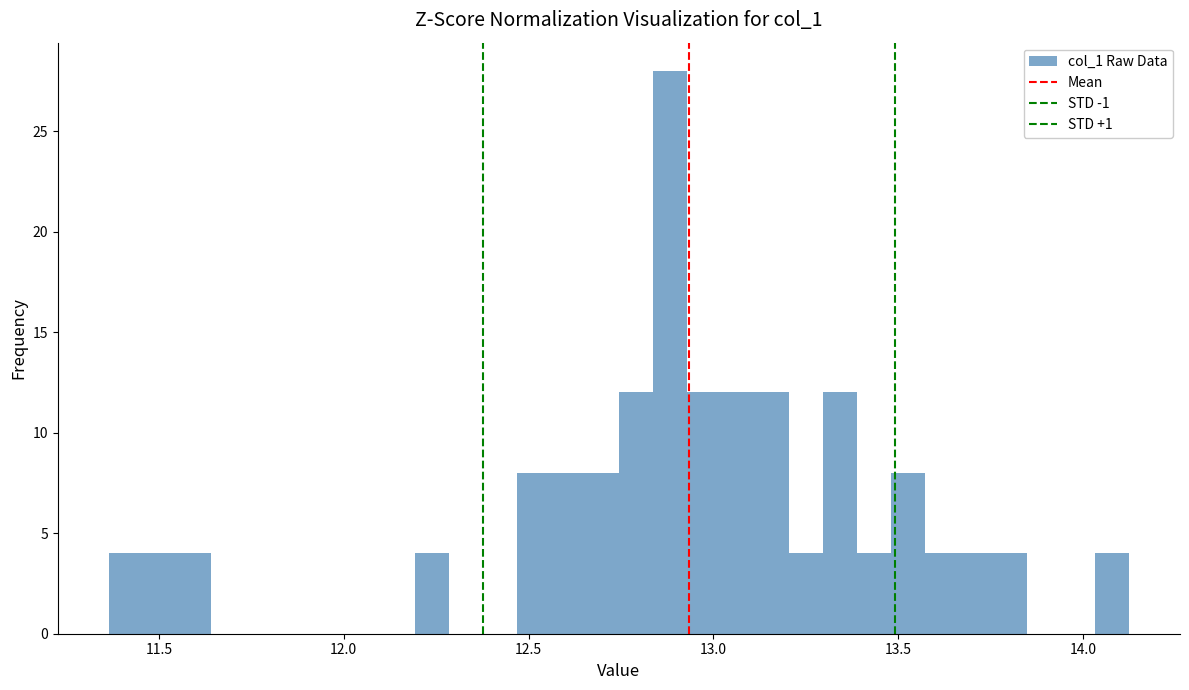

Read against the x-axis, roughly where is the centre of the tallest bar?

12.90